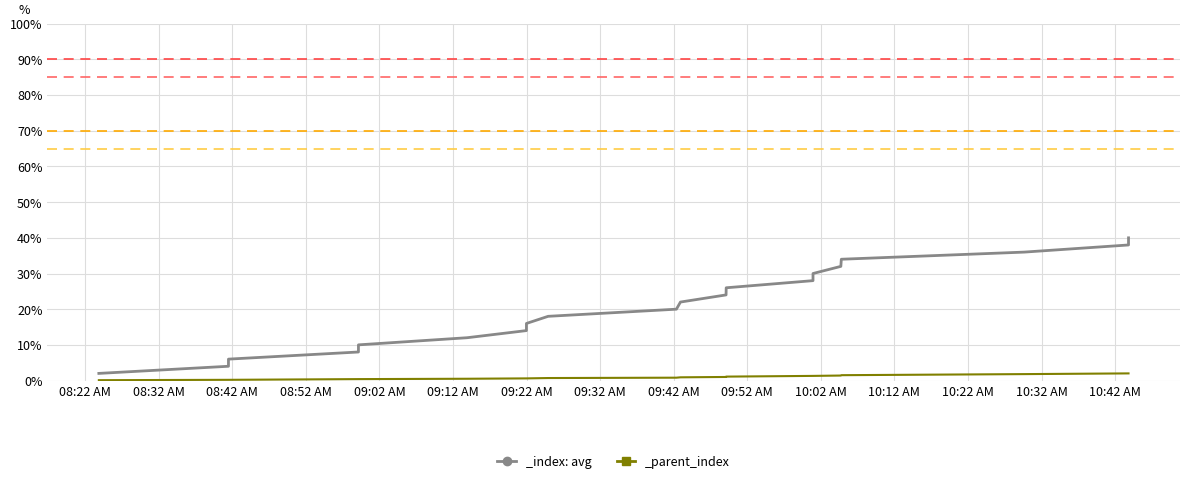

True or false: _index has more than 2 interior local peaks.

False